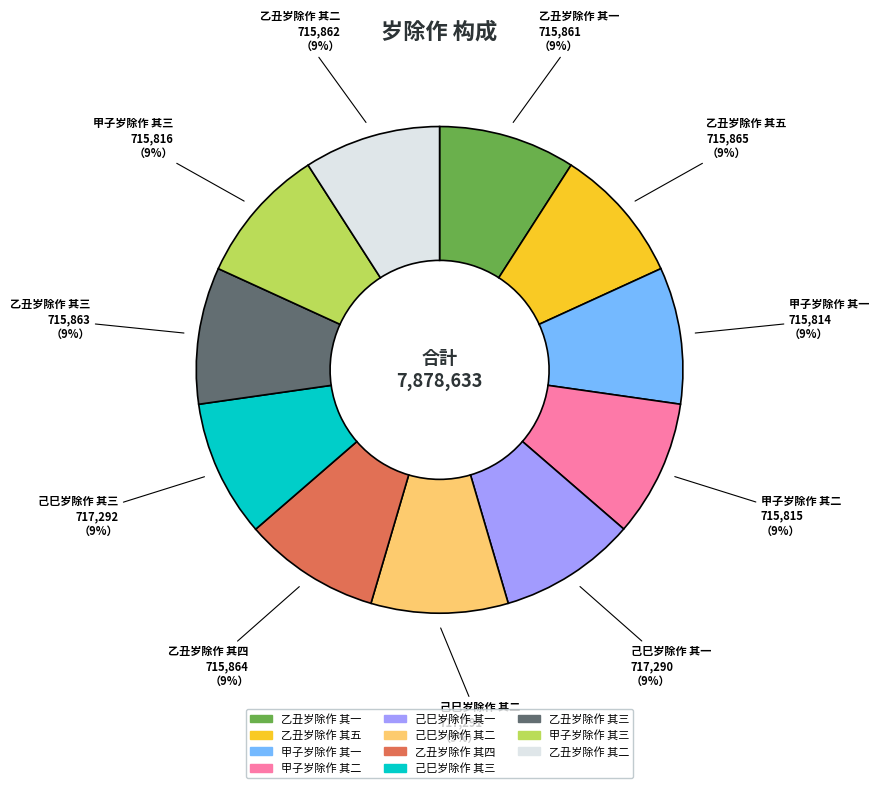

True or false: 甲子岁除作 其一 accounts for 9% of the total.

True